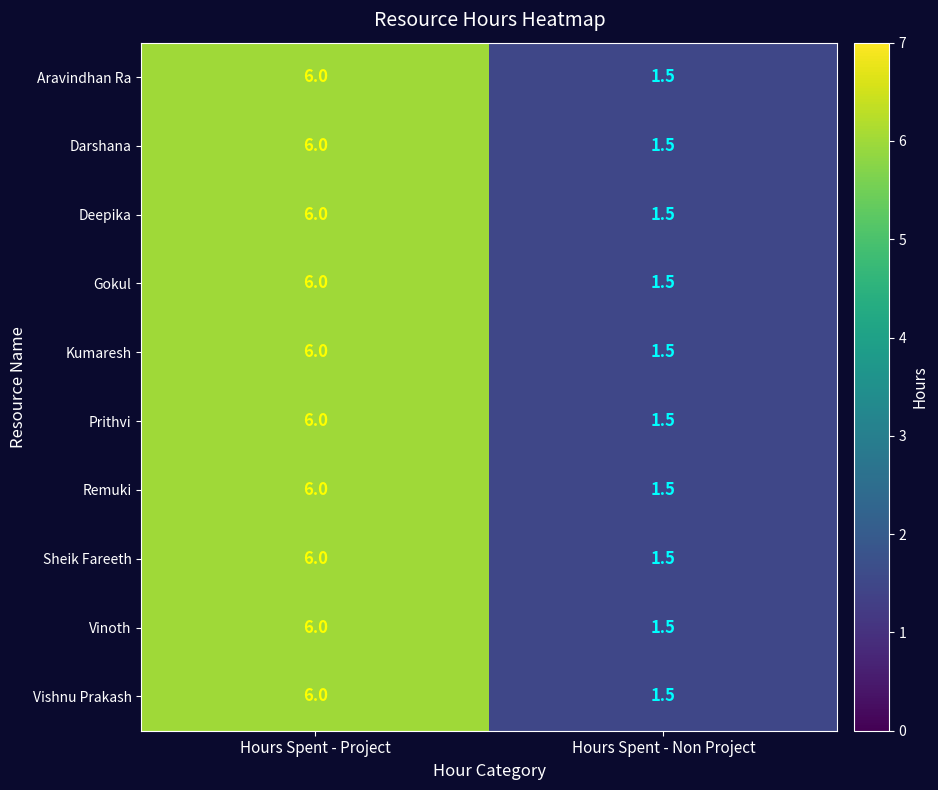

The Gokul series shows 6.0 at Hours Spent - Project. True or false?

True